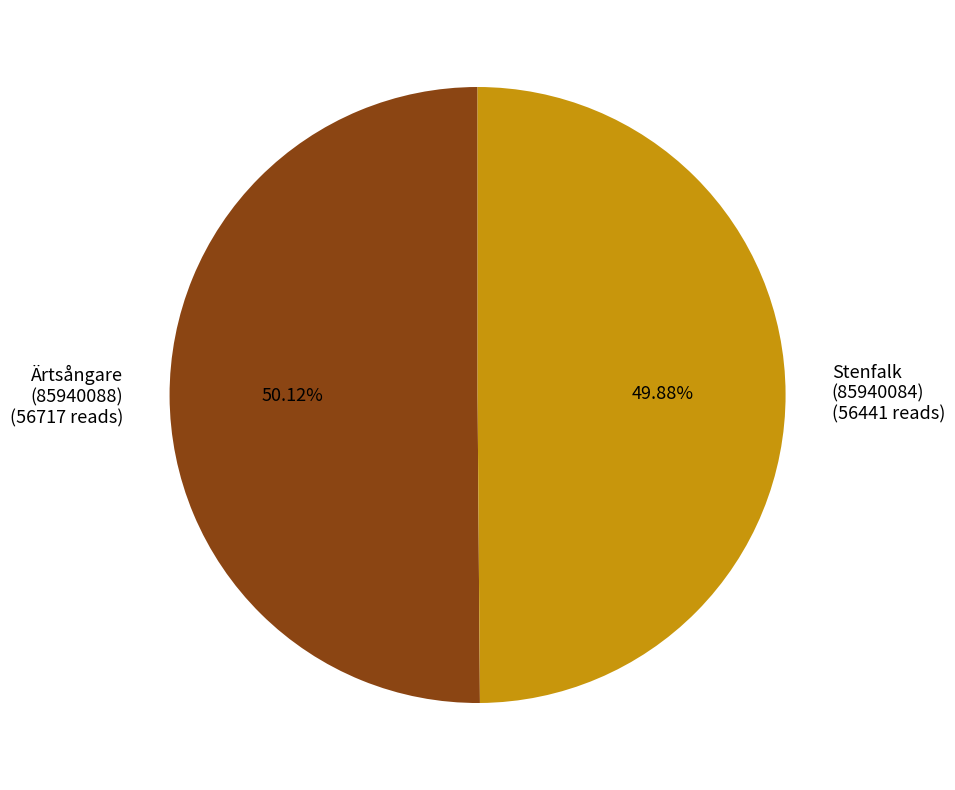

How many segments does this pie chart have?

2